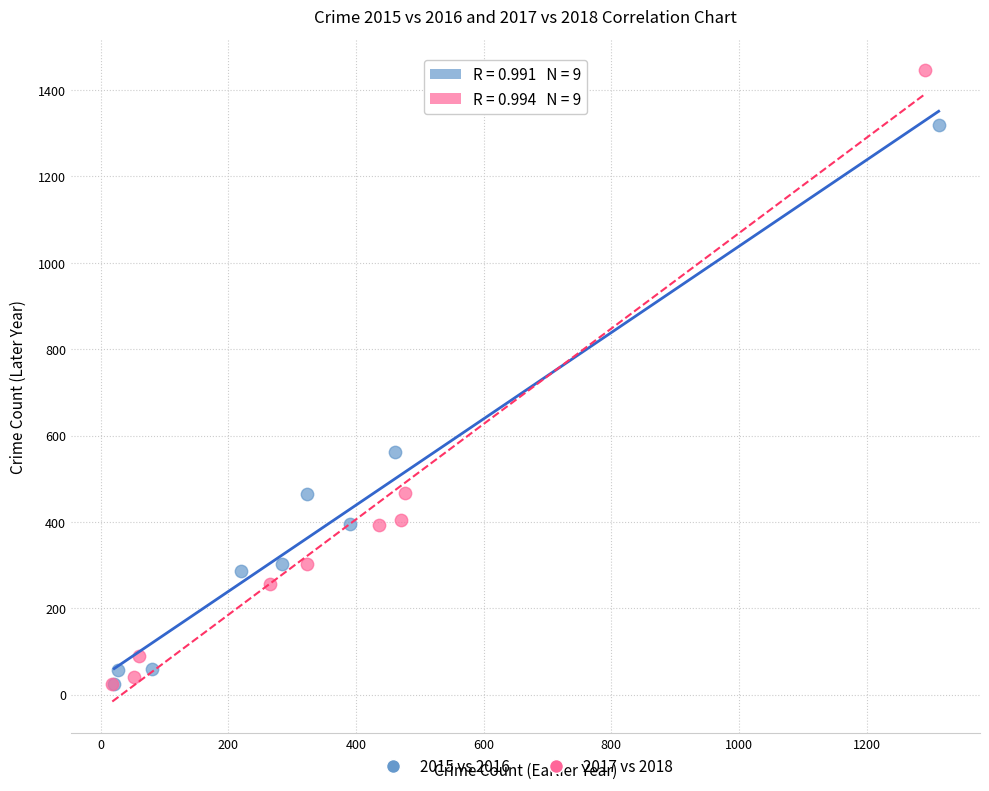

Which series has the largest Y range (max minus min)?

2017 vs 2018